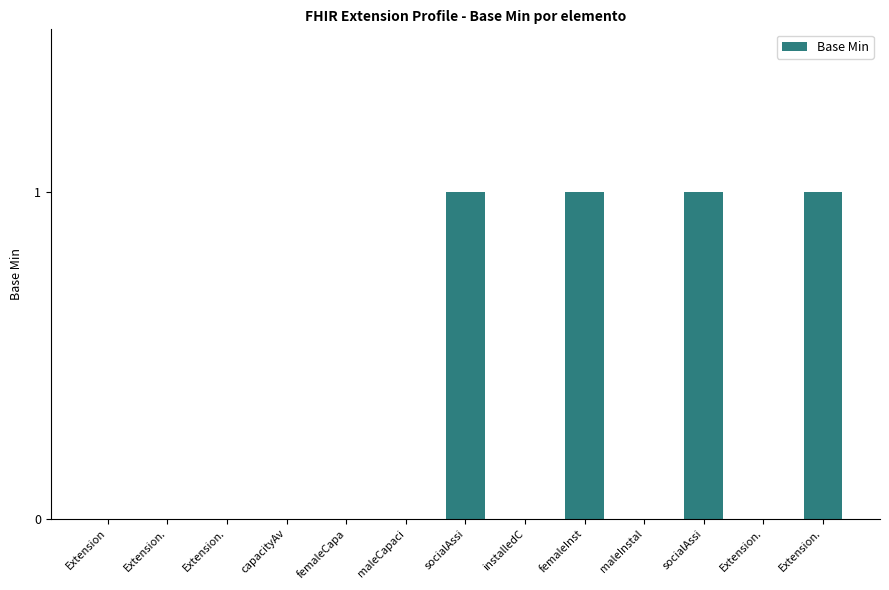

Which category has the highest value across all series?

socialAssi